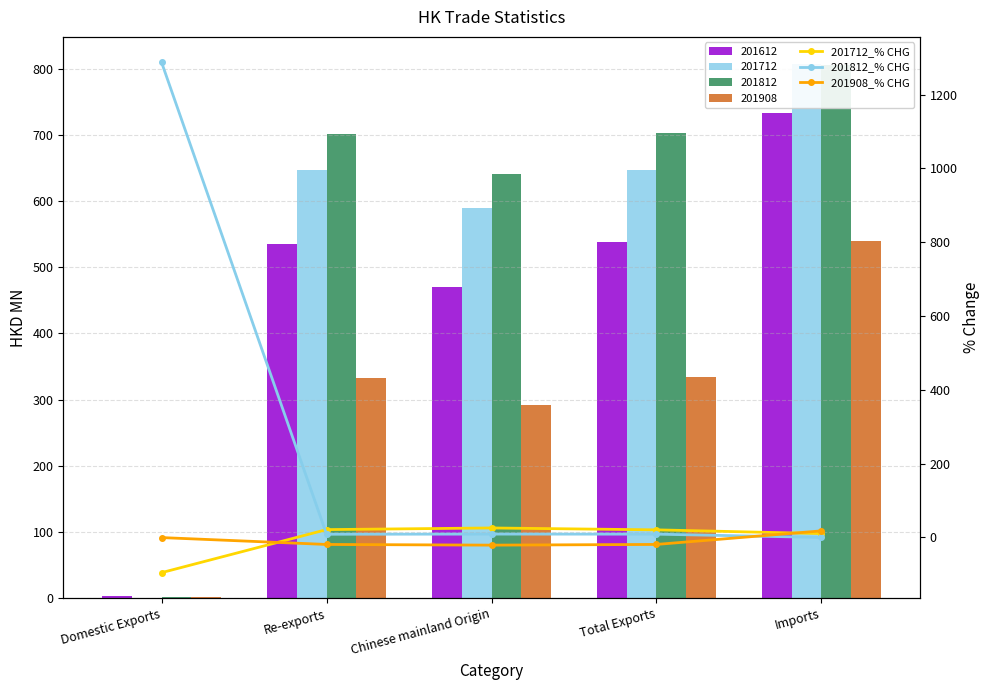

The value of 201908_% CHG at Re-exports is -27.4. True or false?

False